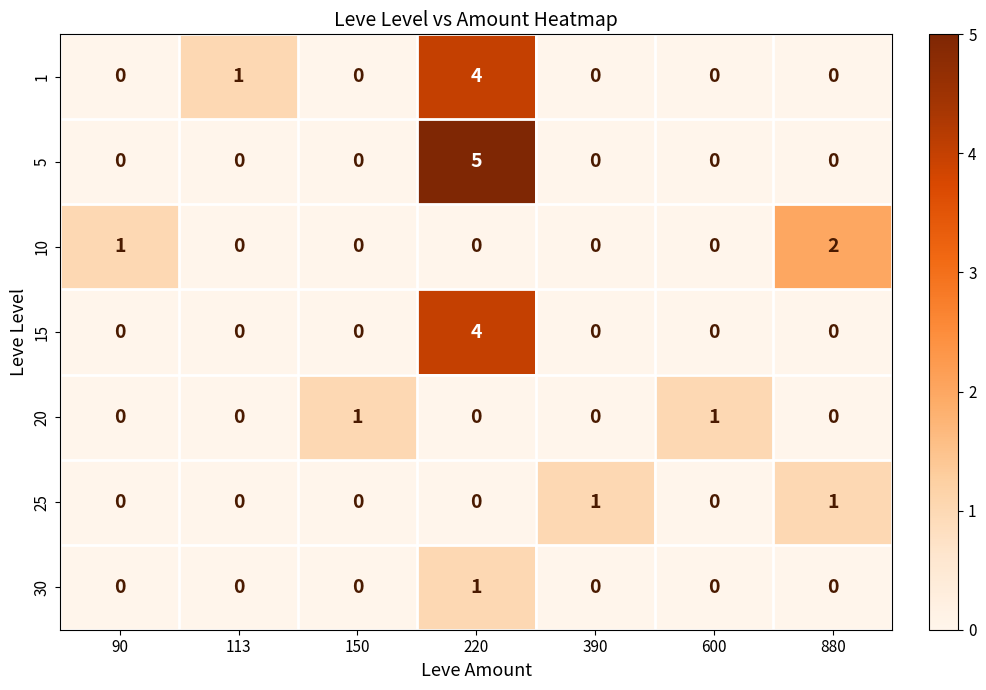

True or false: 20 has a value of -1 at 220.

False